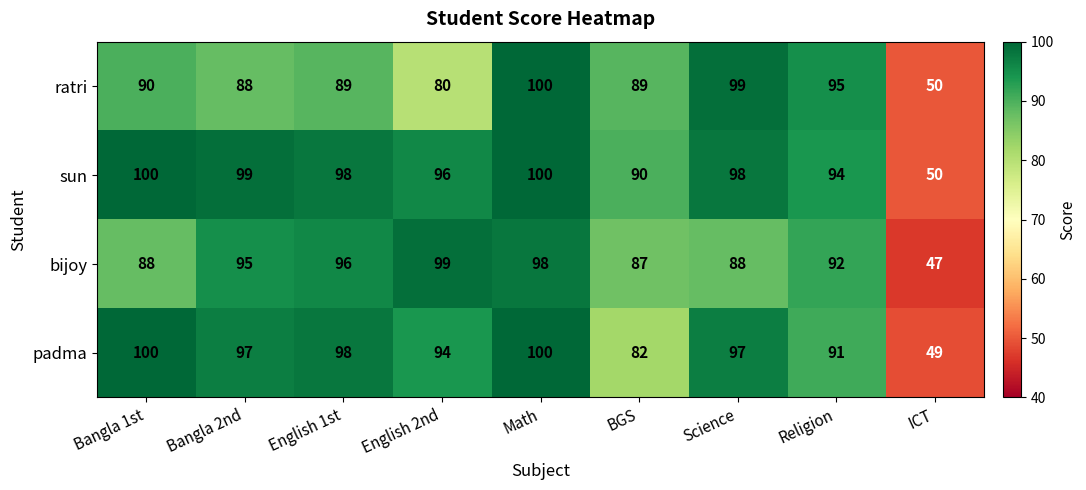

True or false: padma has a value of 82 at BGS.

True